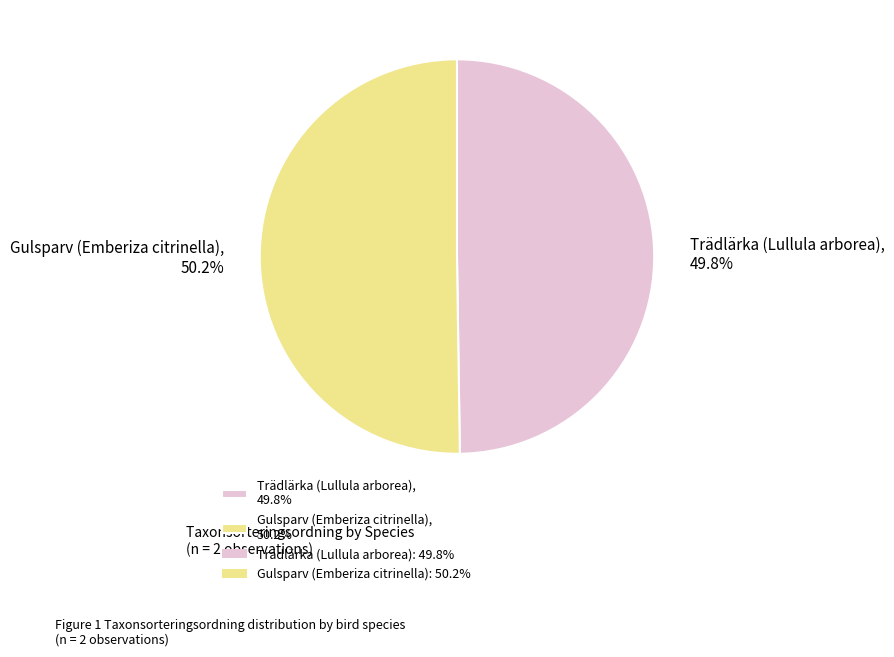

Combined, what portion of the pie is Gulsparv (Emberiza citrinella) and Trädlärka (Lullula arborea)?

100.0%